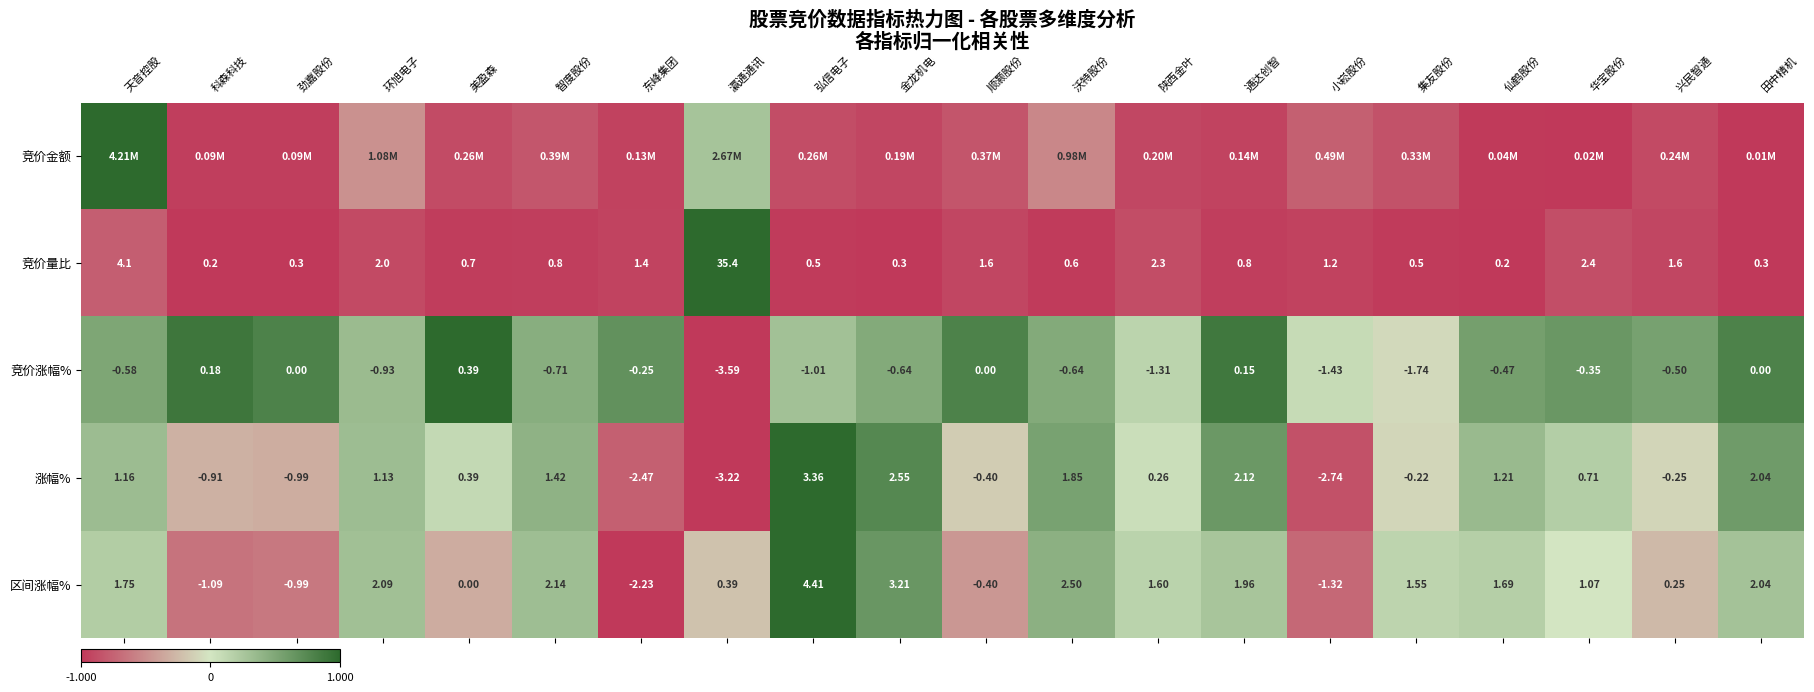

At which label does 竞价量比 reach its peak?

瀛通通讯